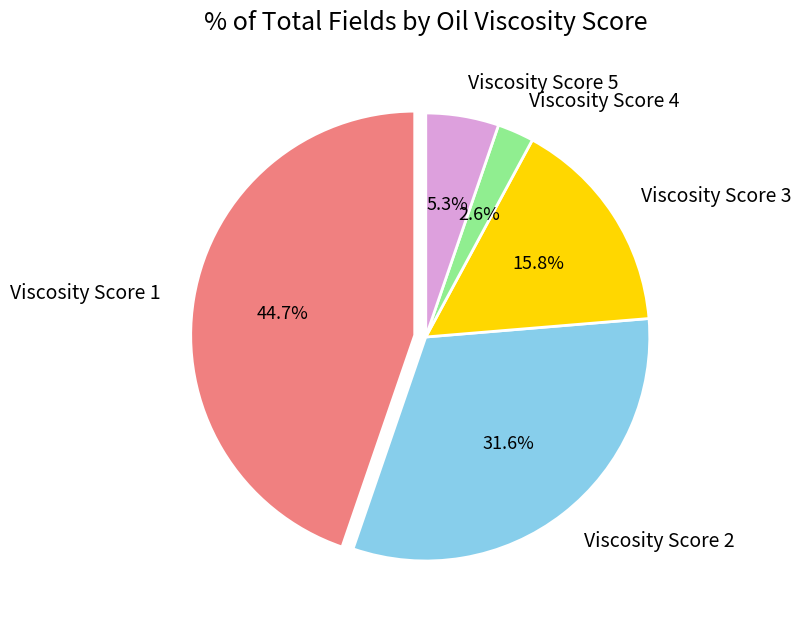

What is the largest slice in the pie chart?

Viscosity Score 1